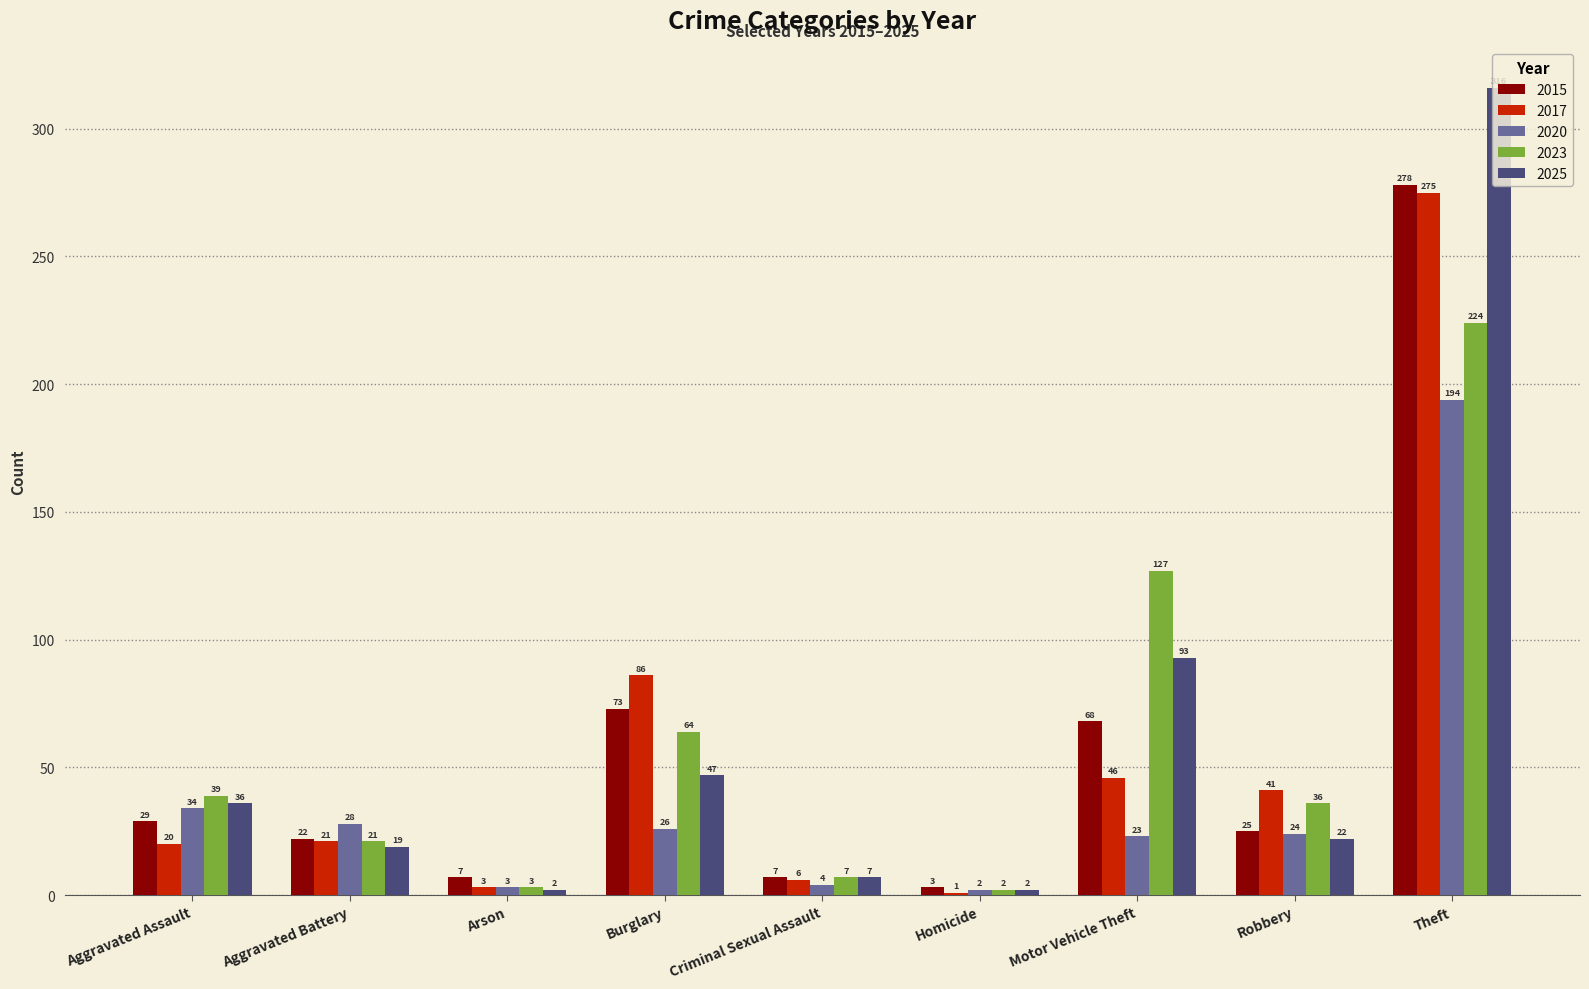

What is the difference between the highest and lowest values at Arson?

5